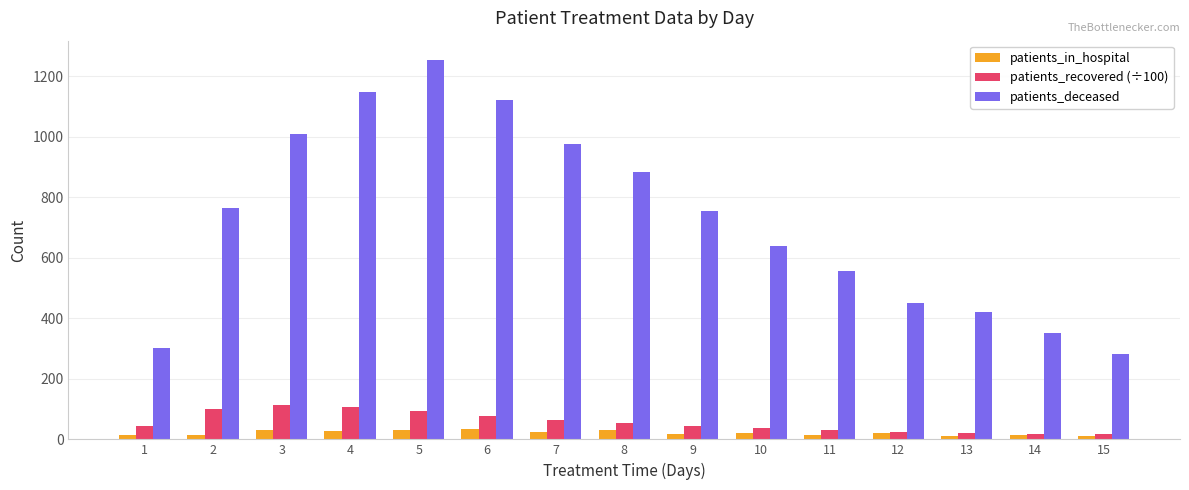

Where does the patients_recovered (÷100) series first go above 44?

1